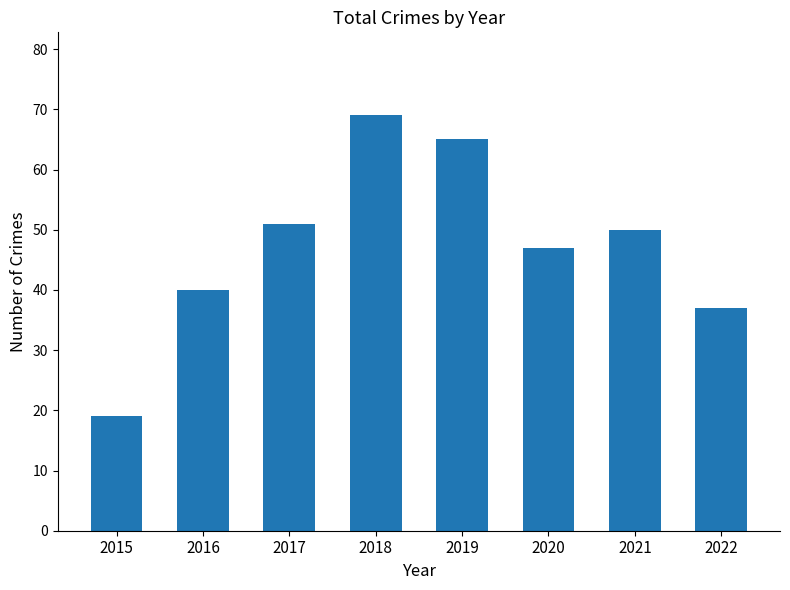

Approximately how many times larger is the value at 2021 compared to 2015?

2.6